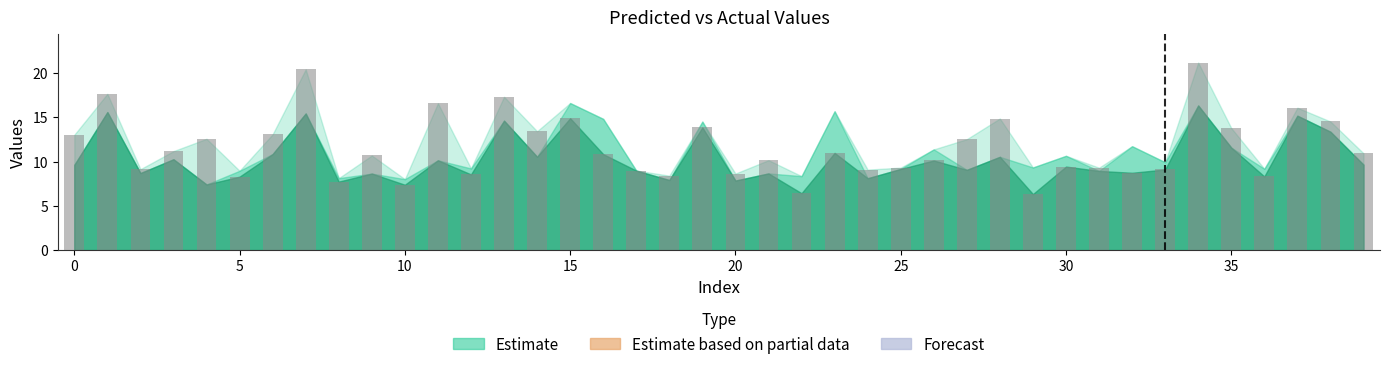

What is the smallest value displayed?

6.3